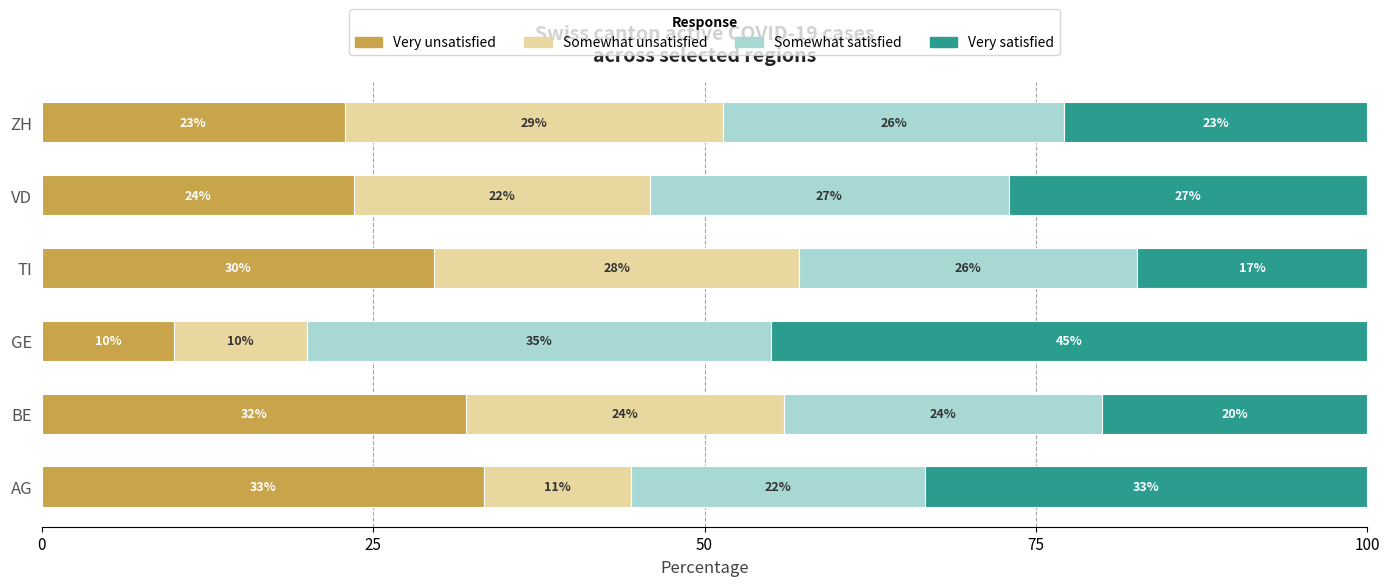

Which series has the largest range (max minus min)?

Very satisfied